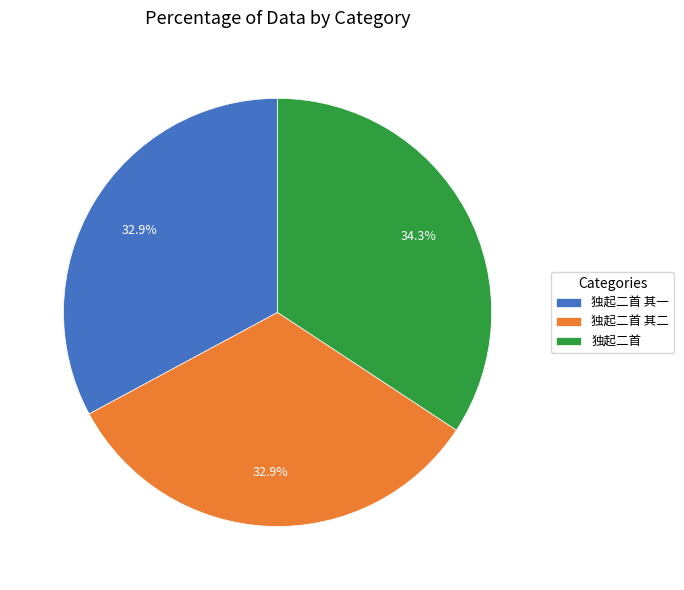

Is 独起二首 the majority of the pie?

No